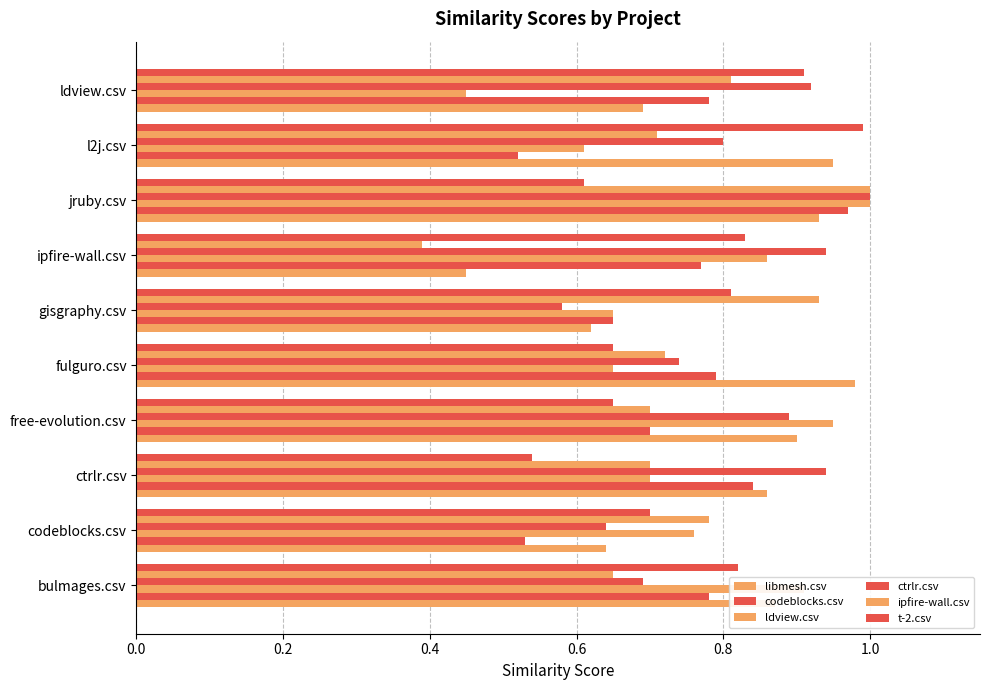

How many categories are shown in the chart?

10